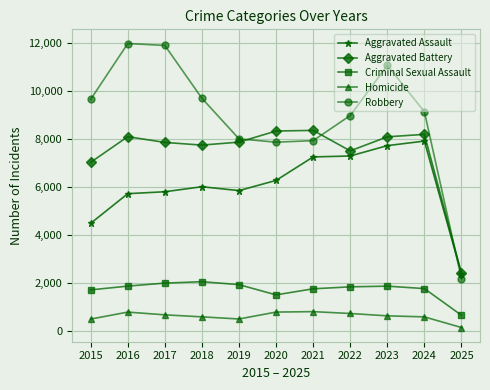

True or false: Criminal Sexual Assault has more than 0 points higher than both neighbors.

True